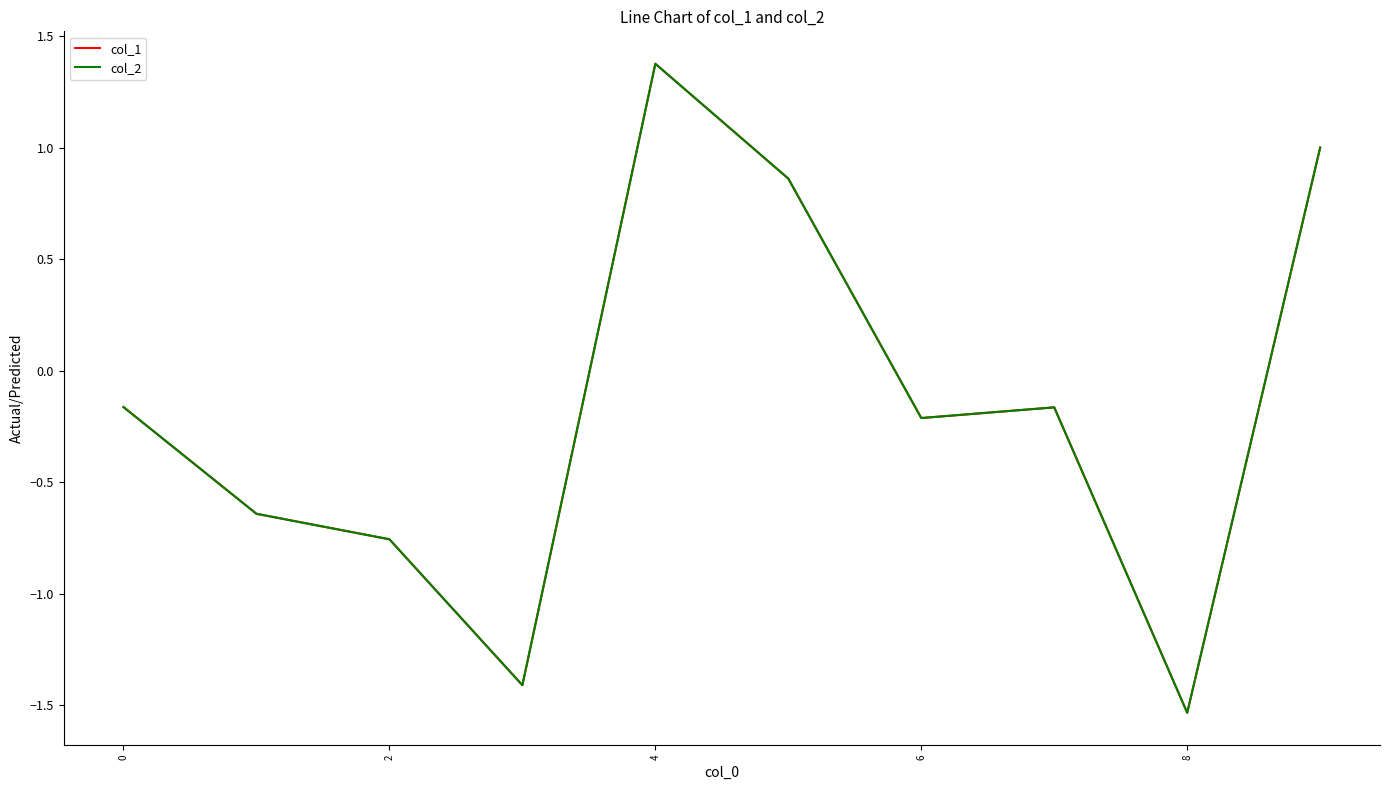

Does the chart display data point markers on the line(s)?

No